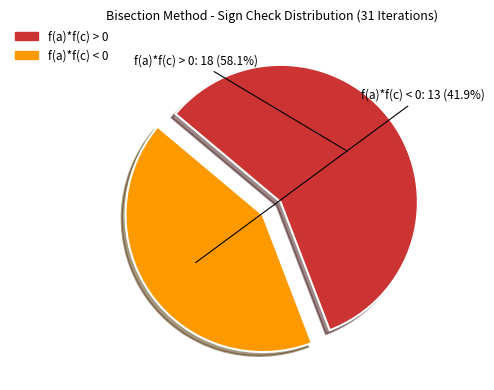

To the nearest percent, what portion does f(a)*f(c) < 0 represent?

42%